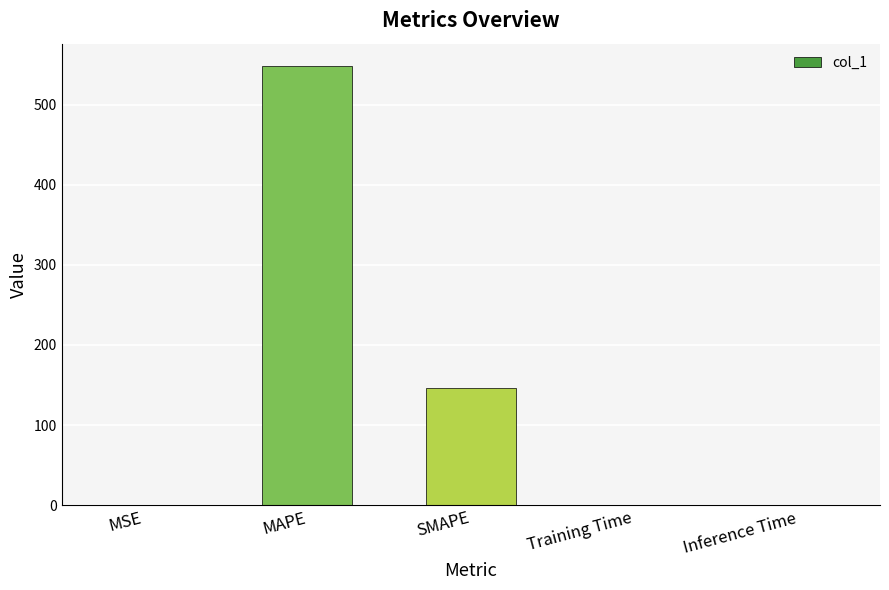

Where is the data nearest to the value 274?

SMAPE